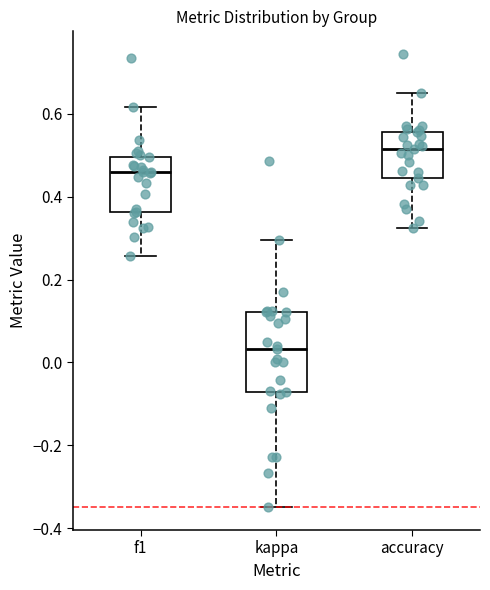

Reading left to right, transcribe this box plot: for each box, give where its median line is, the range the box spans, and where its two whiskers end, as read against the y-axis. The values are not printed on the chart, so give them approximately, as read against the axis.

f1: median 0.46, box 0.36 to 0.50, whiskers 0.26 to 0.62
kappa: median 0.04, box -0.08 to 0.12, whiskers -0.34 to 0.30
accuracy: median 0.52, box 0.44 to 0.56, whiskers 0.32 to 0.66